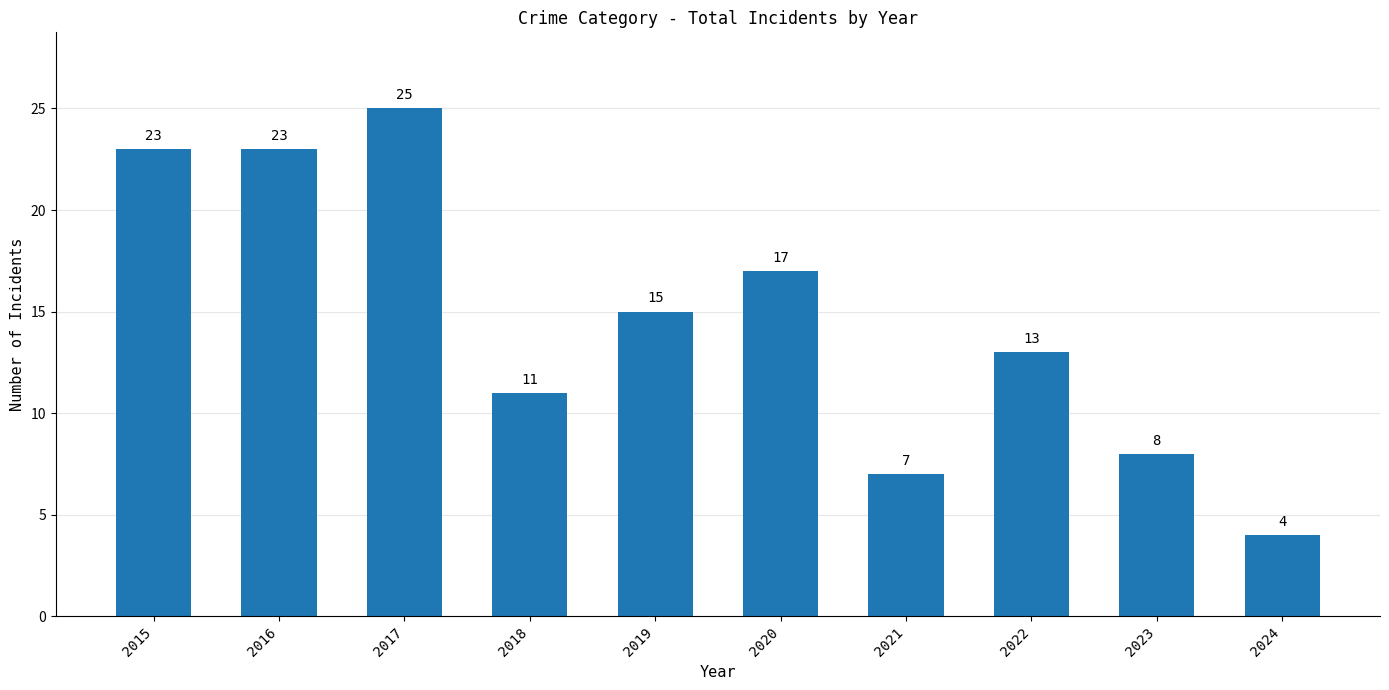

Reading left to right, what are all the values shown in this chart?

23	23	25	11	15	17	7	13	8	4